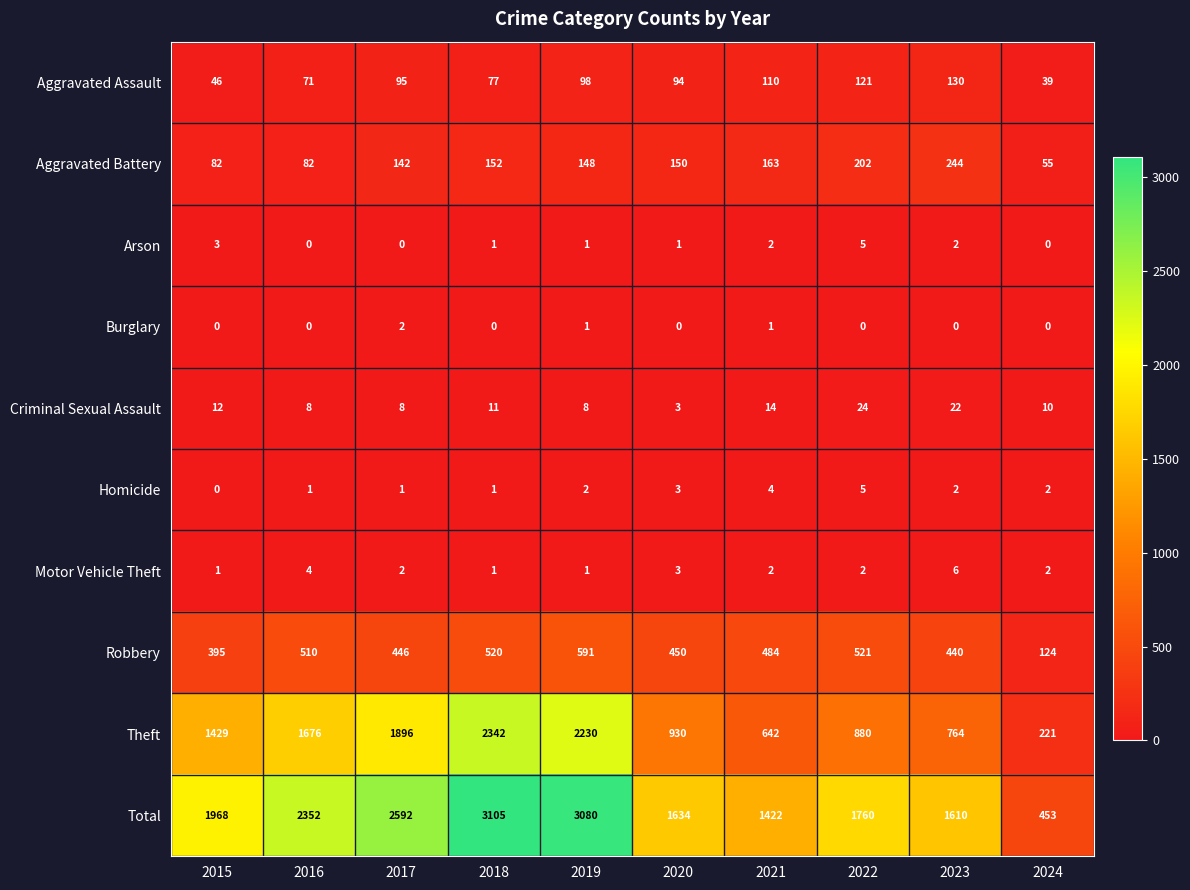

What is the maximum value shown in the chart?

3105